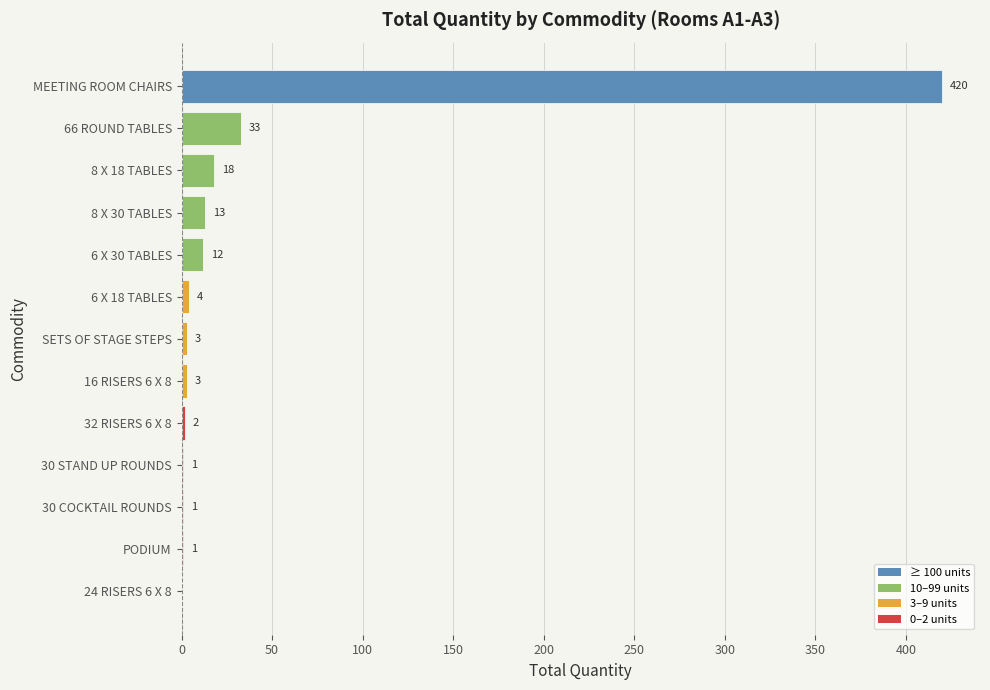

Which label corresponds to the largest value in the chart?

MEETING ROOM CHAIRS